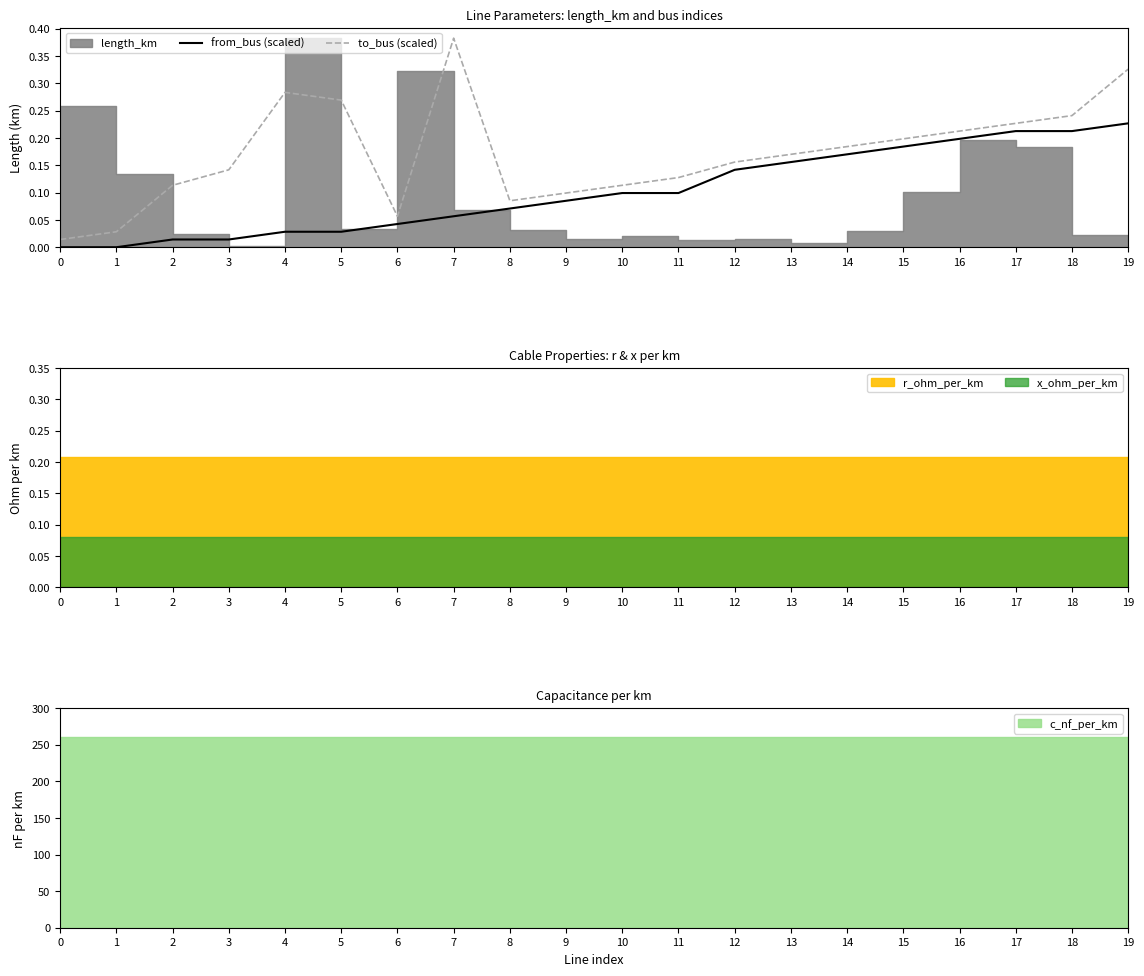

True or false: from_bus (scaled) has more than 1 points higher than both neighbors.

False